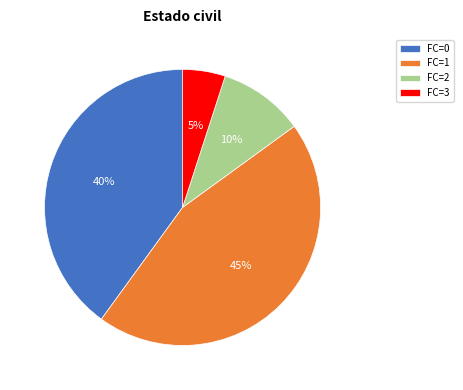

How many slices are in this pie chart?

4